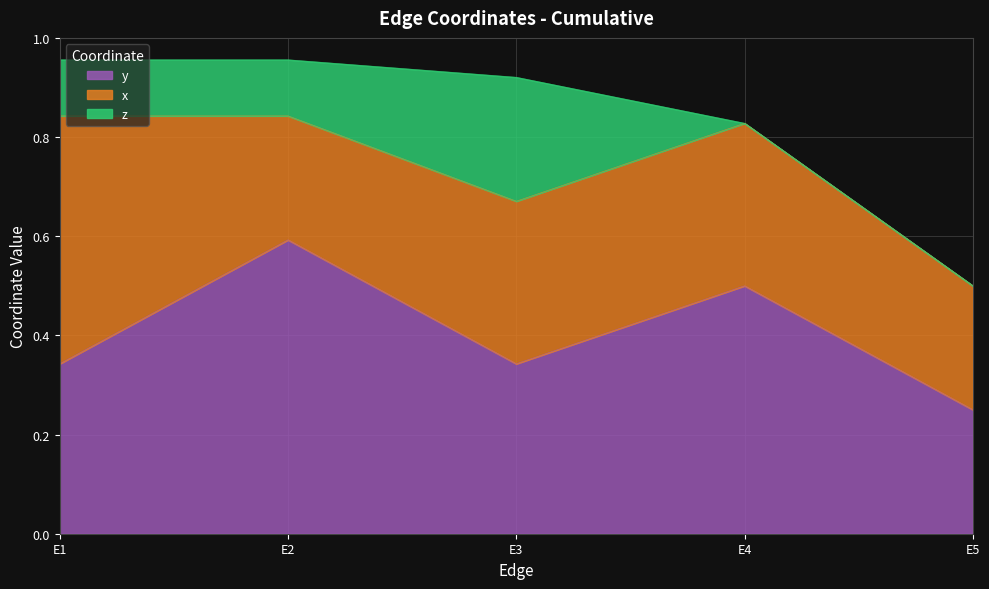

Rank the series by their maximum value, from highest to lowest.

y, x, z